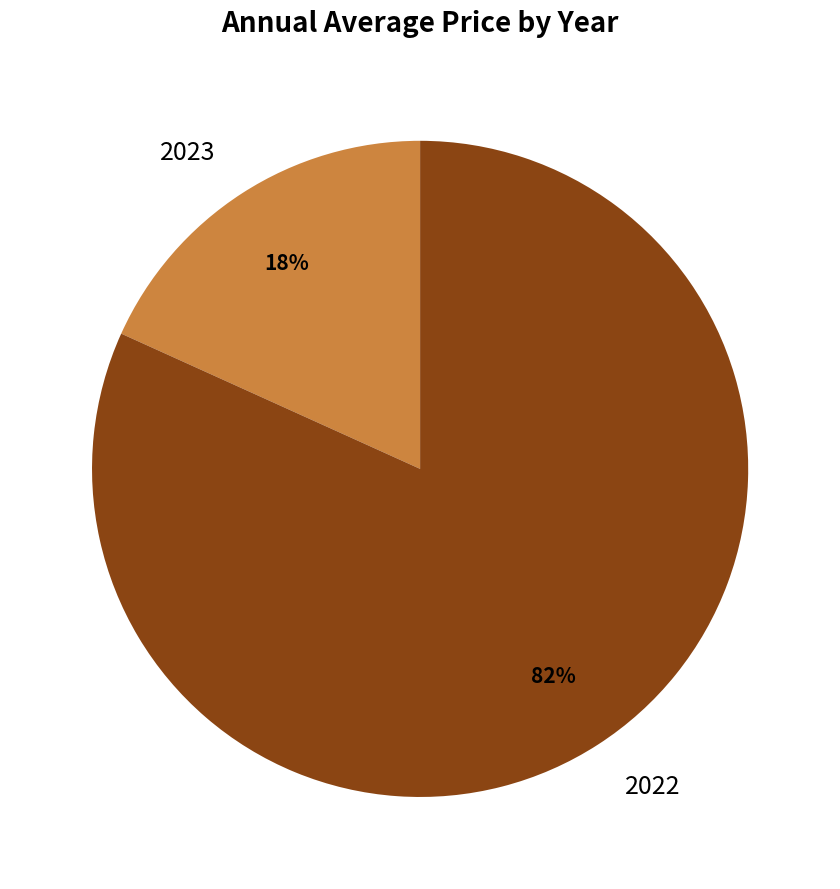

Is there any slice that represents more than half of the pie?

Yes